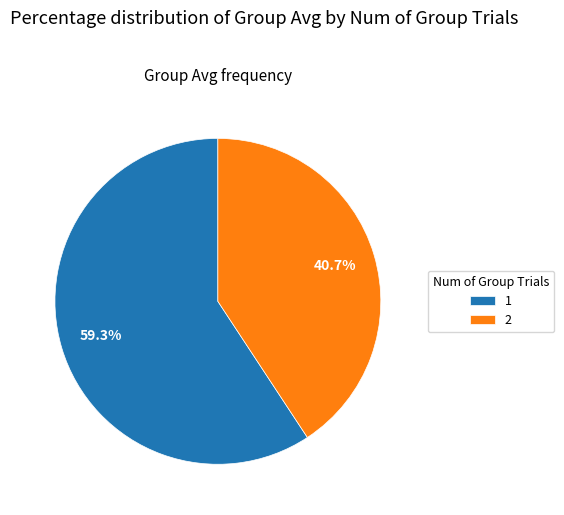

Does any single category account for the majority?

Yes